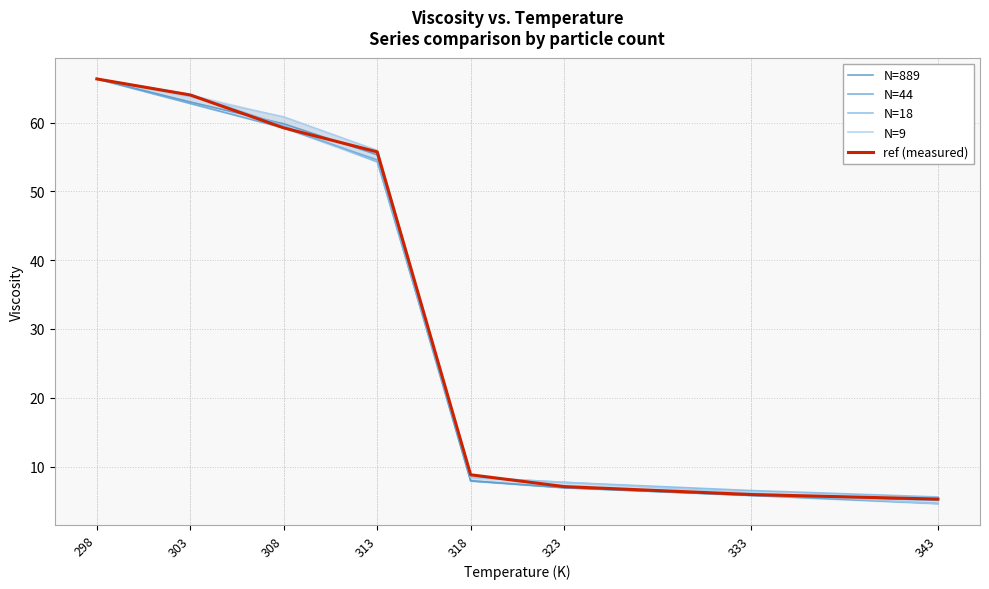

What is the value of the N=44 point at the 3rd from the left?

59.2